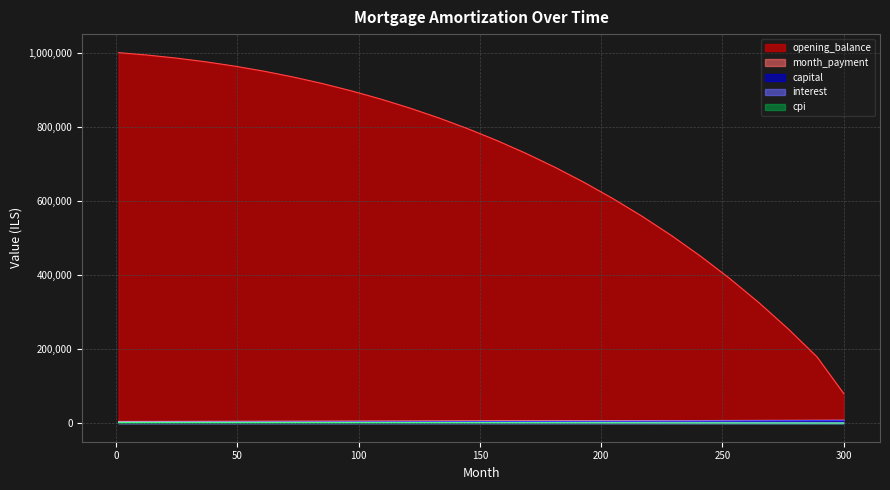

Reading left to right, extract all data points from this chart.

opening_balance: 1=1001833.3	13=995206.3	25=986967.6	37=977006.9	49=965278.6	61=951629.4	73=936001.9	85=918326.9	97=898526.6	109=876514.5	121=852194.0	133=825456.6	145=796183.7	157=764244.4	169=729490.4	181=691760.4	193=650872.8	205=606629.0	217=558805.1	229=507142.7	241=451347.8	253=391079.5	265=325950.9	277=255511.0	289=179144.1	300=80000.0
month_payment: 1=4621.6	13=4724.3	25=4829.3	37=4936.6	49=5046.2	61=5158.1	73=5272.3	85=5389.0	97=5508.2	109=5629.9	121=5754.2	133=5881.1	145=6010.8	157=6143.1	169=6278.3	181=6416.4	193=6557.3	205=6701.3	217=6848.2	229=6998.2	241=7151.4	253=7307.7	265=7467.3	277=7630.2	289=7796.6	300=7966.3
capital: 1=2325.7	13=2443.6	25=2567.5	37=2697.6	49=2834.1	61=2977.2	73=3126.8	85=3283.3	97=3446.6	109=3616.9	121=3794.5	133=3979.3	145=4171.7	157=4371.7	169=4579.5	181=4795.3	193=5019.3	205=5251.7	217=5492.6	229=5742.3	241=6000.9	253=6268.6	265=6545.7	277=6832.4	289=7128.9	300=7435.4
interest: 1=2295.9	13=2280.7	25=2261.8	37=2239.0	49=2212.0	61=2180.9	73=2145.5	85=2105.7	97=2061.6	109=2012.9	121=1959.7	133=1901.8	145=1839.1	157=1771.5	169=1698.8	181=1621.1	193=1538.0	205=1449.6	217=1355.6	229=1256.0	241=1150.5	253=1039.1	265=921.6	277=797.8	289=667.6	300=530.9
cpi: 1=1832.4	13=1820.1	25=1804.7	37=1786.2	49=1764.5	61=1739.3	73=1710.5	85=1678.1	97=1641.9	109=1601.8	121=1557.6	133=1509.2	145=1456.4	157=1399.2	169=1337.3	181=1270.7	193=1199.0	205=1122.2	217=1040.0	229=952.4	241=859.2	253=760.2	265=655.3	277=544.2	289=427.0	300=302.4